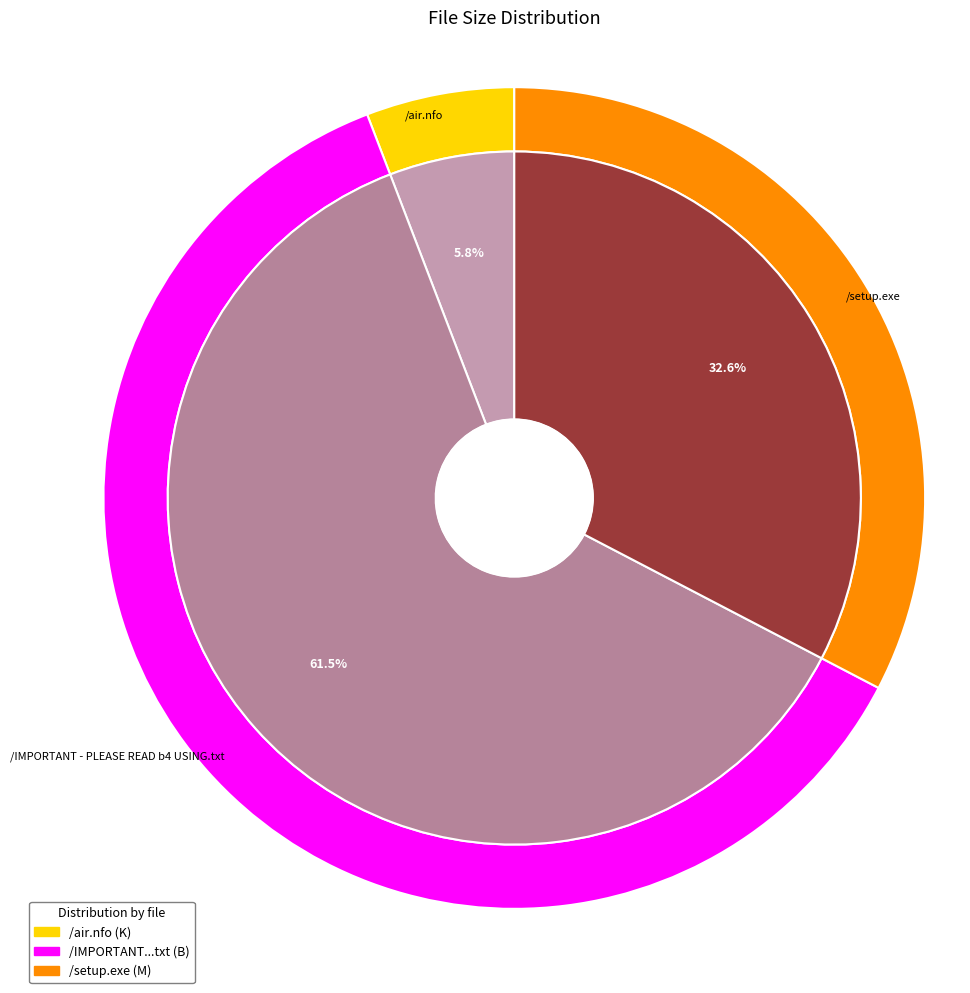

Which slice is the largest?

/IMPORTANT - PLEASE READ b4 USING.txt